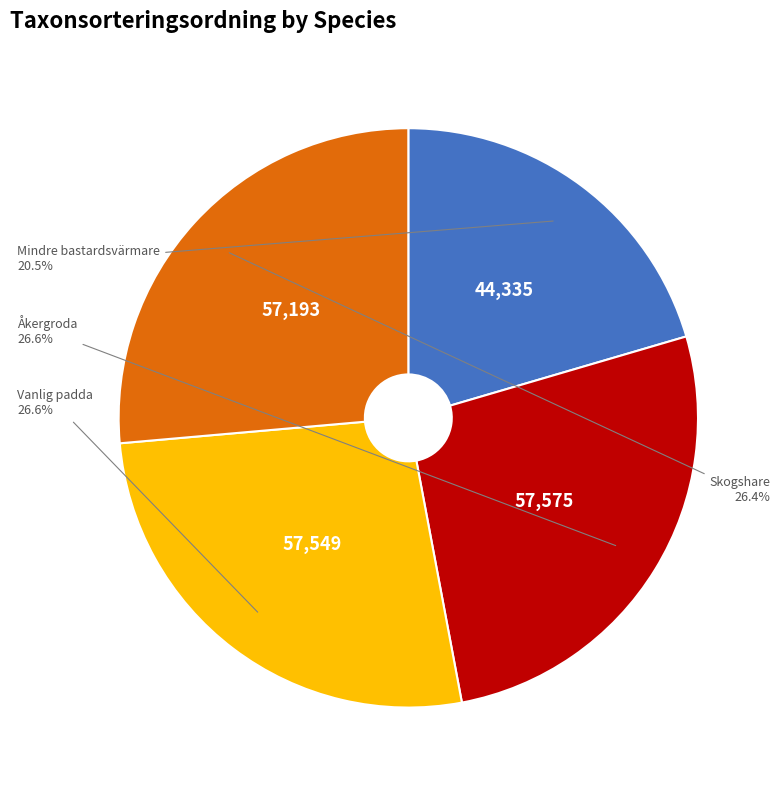

Which category has the smallest portion of the pie?

Mindre bastardsvärmare